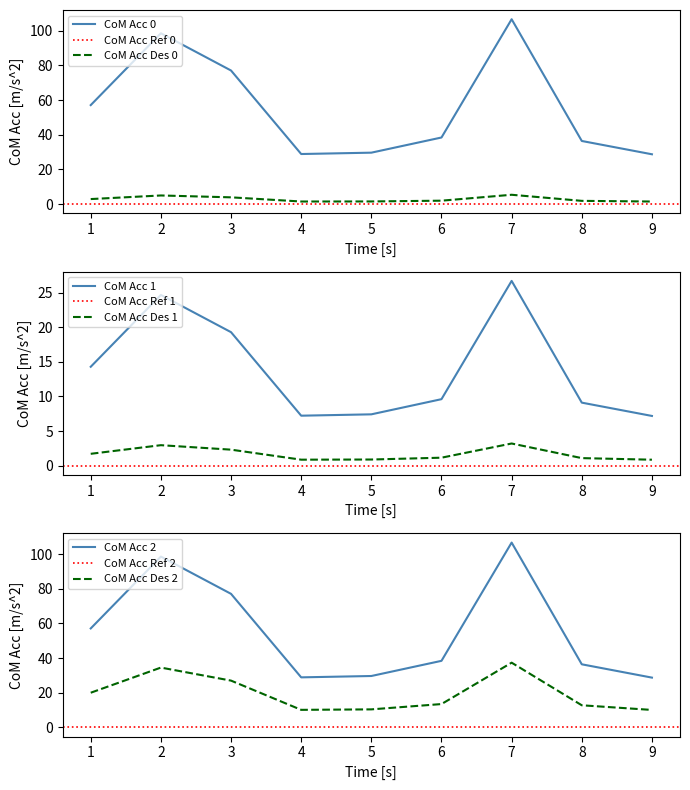

True or false: there are more than 2 points higher than both neighbors.

False